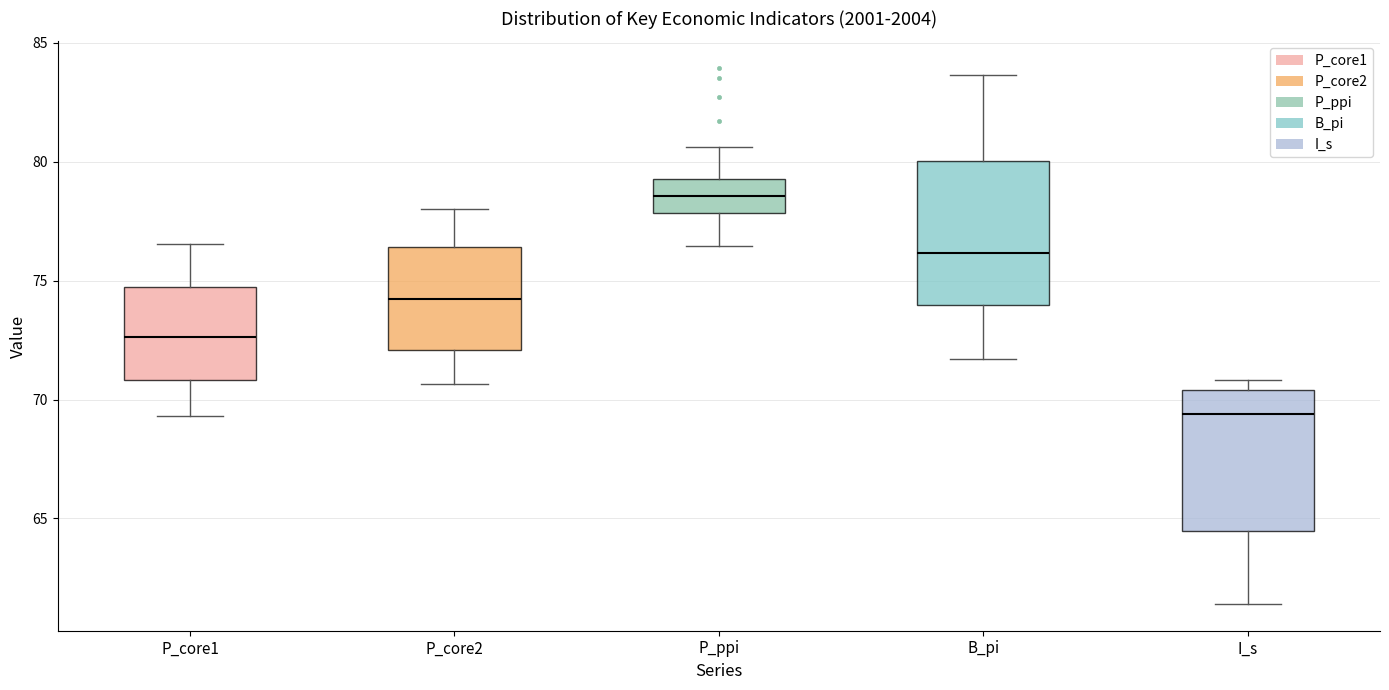

Which box has the lowest median line?

I_s